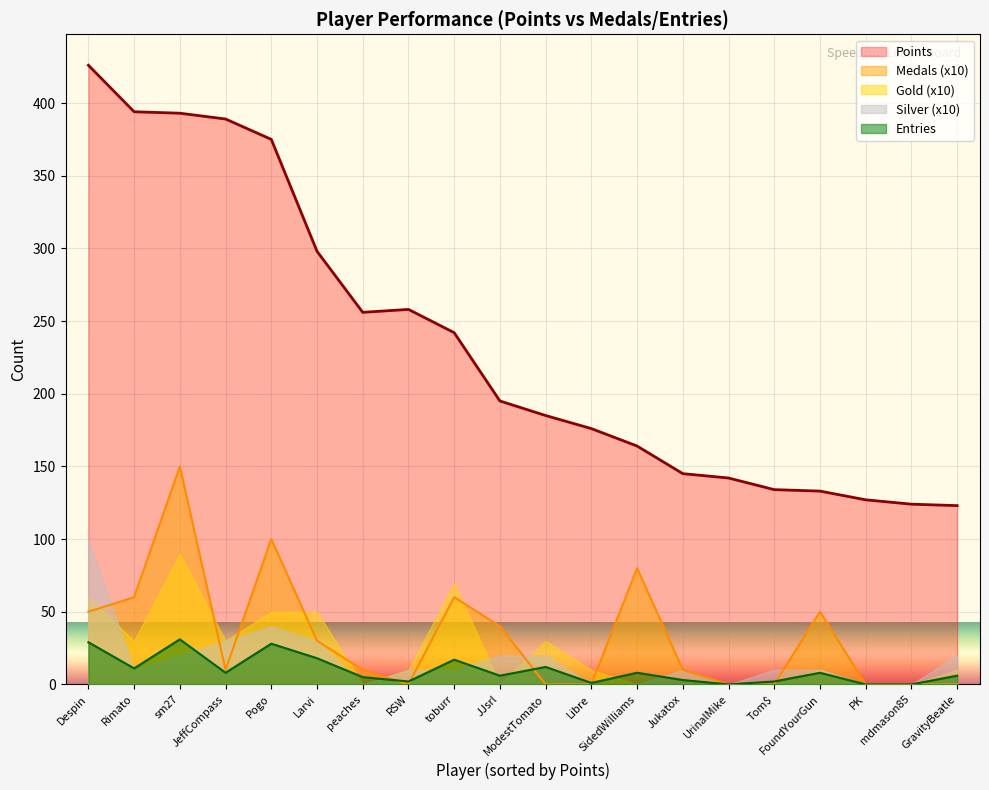

In Points, how many points are higher than both neighbors (excluding endpoints)?

1